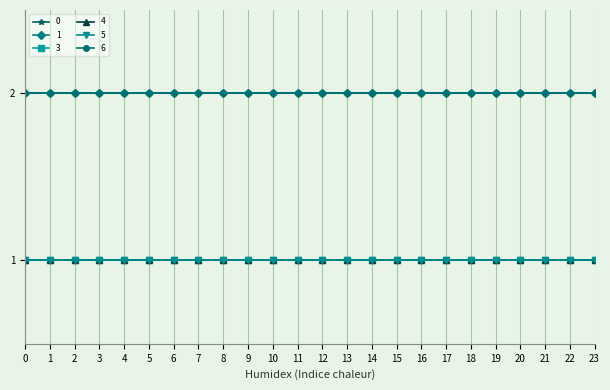

True or false: 3 has a value of 2 at 2.

False